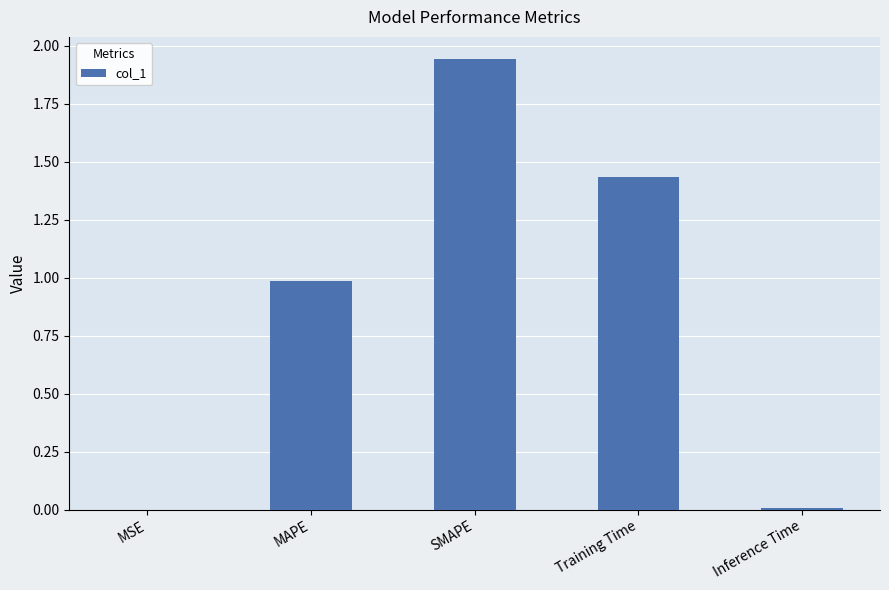

Which label corresponds to the largest value in the chart?

SMAPE